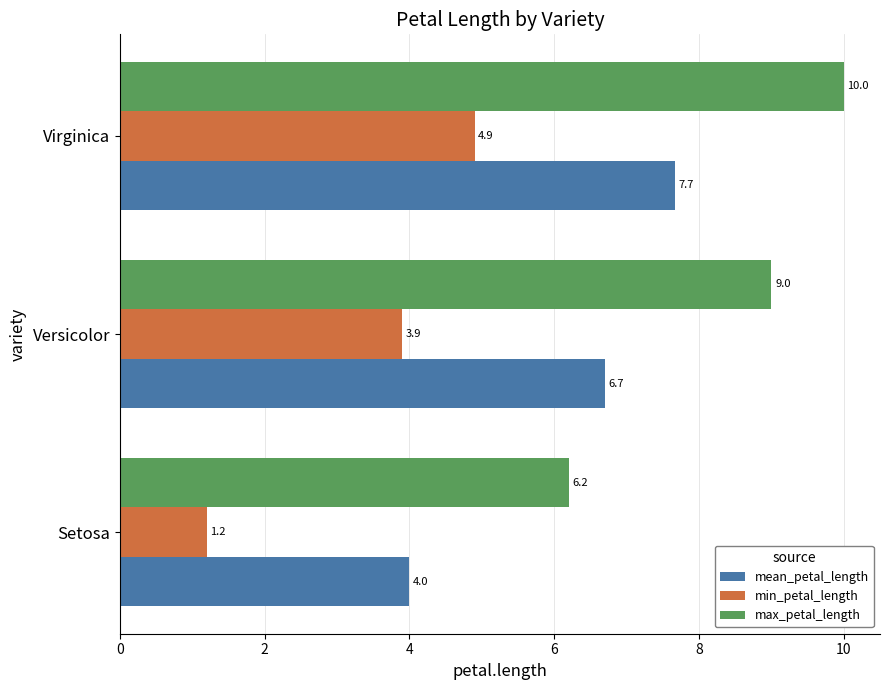

Where is mean_petal_length nearest to the value 5?

Setosa